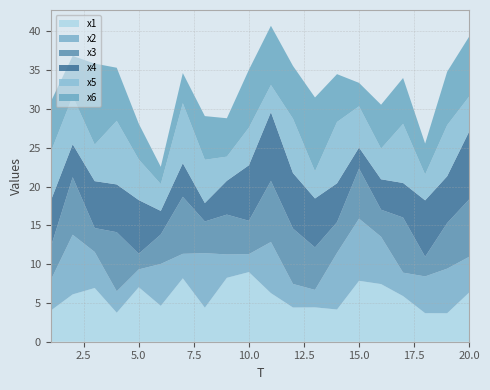

Reading right to left, what are all the values shown in this chart?

x1: 6.3	3.7	3.7	5.9	7.4	7.8	4.2	4.4	4.4	6.3	9.0	8.2	4.4	8.2	4.6	7.0	3.7	6.9	6.1	4.0
x2: 4.6	5.7	4.7	3.0	6.1	8.0	7.3	2.3	3.0	6.6	2.3	3.0	7.0	3.2	5.4	2.3	2.8	4.6	7.7	3.9
x3: 7.4	5.9	2.5	7.1	3.5	6.5	4.0	5.5	7.1	7.9	4.3	5.1	4.1	7.3	3.8	2.0	7.6	3.1	7.4	4.3
x4: 8.7	6.0	7.3	4.5	3.9	2.7	5.0	6.3	7.2	8.9	7.2	4.4	2.4	4.3	3.0	6.9	6.2	6.0	4.2	6.0
x5: 4.5	6.6	3.3	7.6	4.0	5.3	7.9	3.5	7.0	3.5	4.9	3.1	5.6	7.7	3.5	5.2	8.2	4.7	6.2	6.3
x6: 7.7	6.9	4.0	5.9	5.7	3.0	6.2	9.5	6.8	7.6	7.5	4.9	5.6	3.9	2.2	4.6	6.8	10.4	5.2	6.5